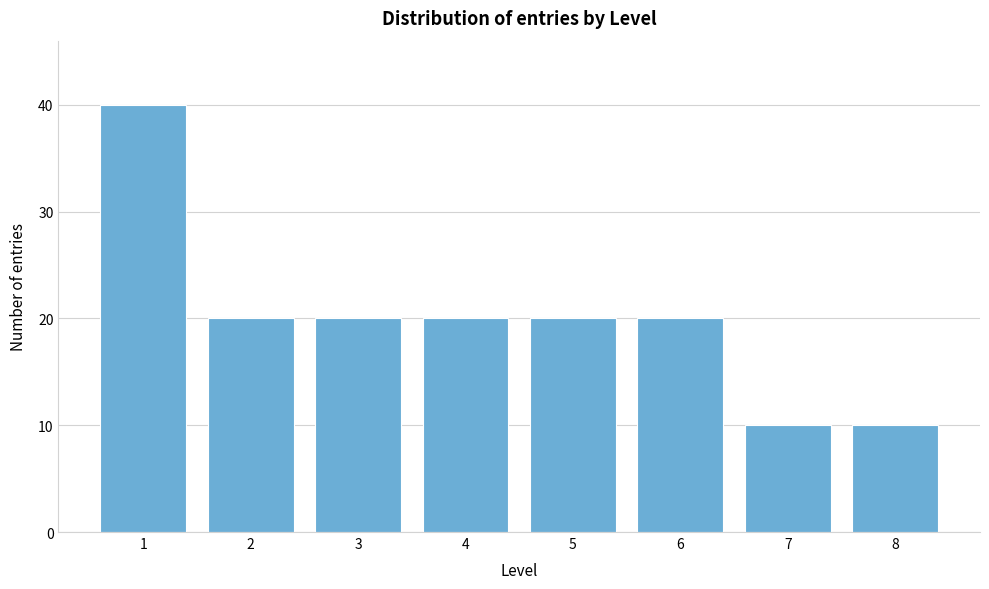

Reading left to right, list all the values displayed in this chart.

40	20	20	20	20	20	10	10